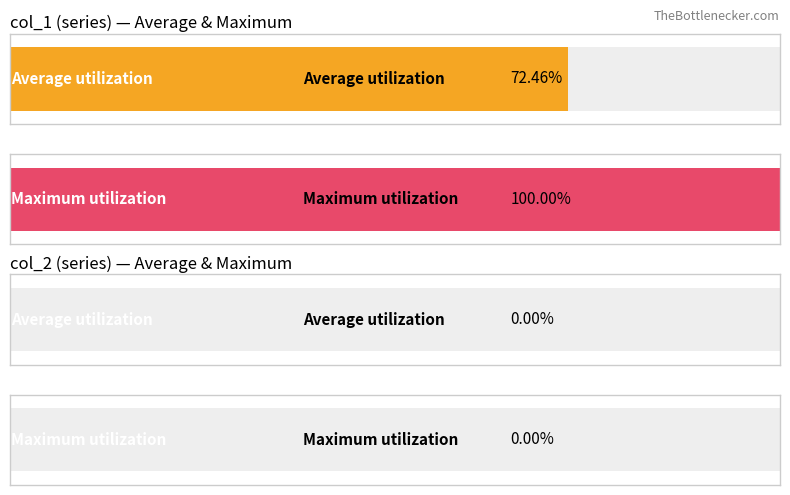

Is the value of col_2 at 2 greater than the value of col_1 at 1?

No